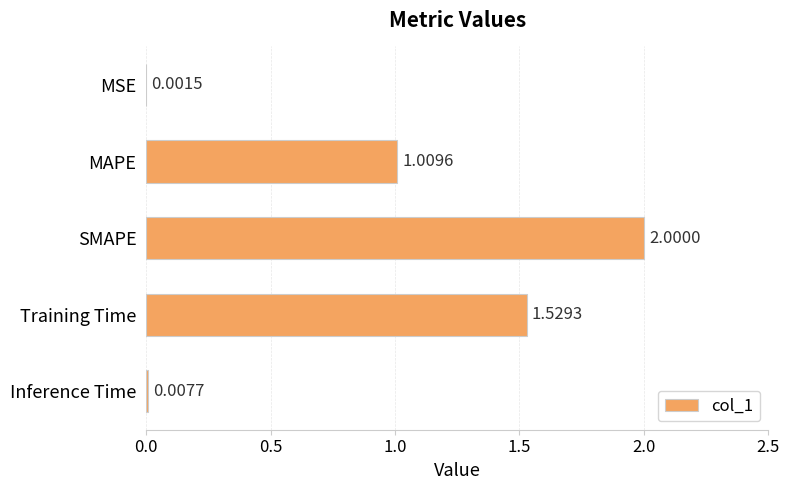

Which has a higher value, SMAPE or MSE?

SMAPE